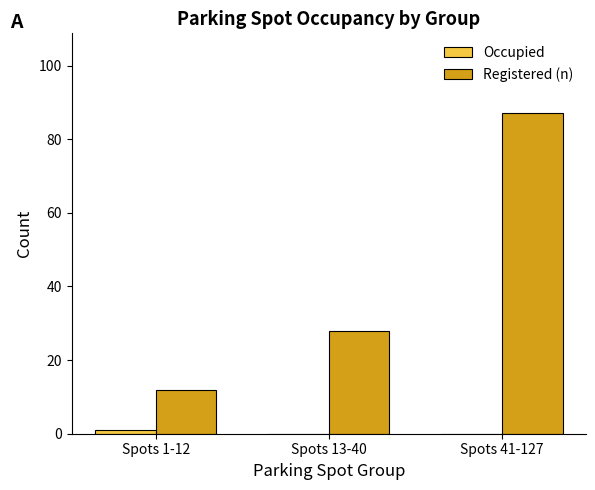

Which series changed the most between Spots 1-12 and Spots 13-40?

Registered (n)